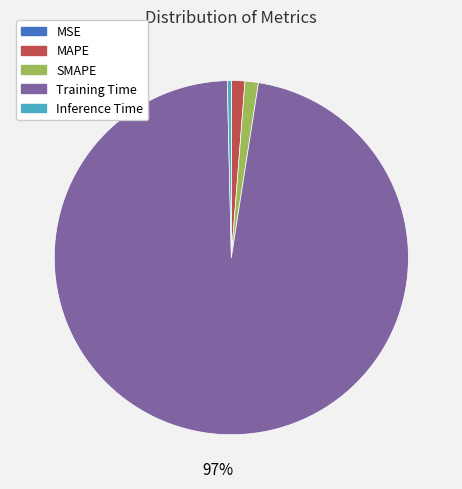

What is the largest slice in the pie chart?

Training Time